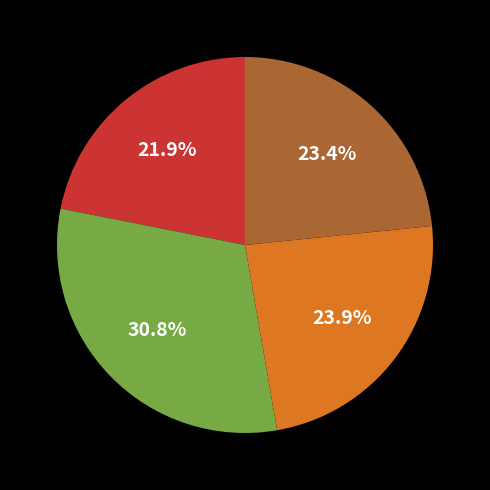

Does any single category account for the majority?

No